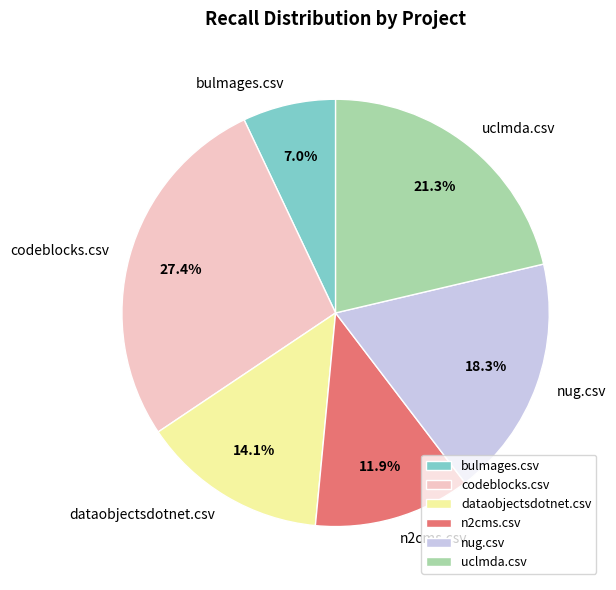

True or false: dataobjectsdotnet.csv accounts for 4% of the total.

False